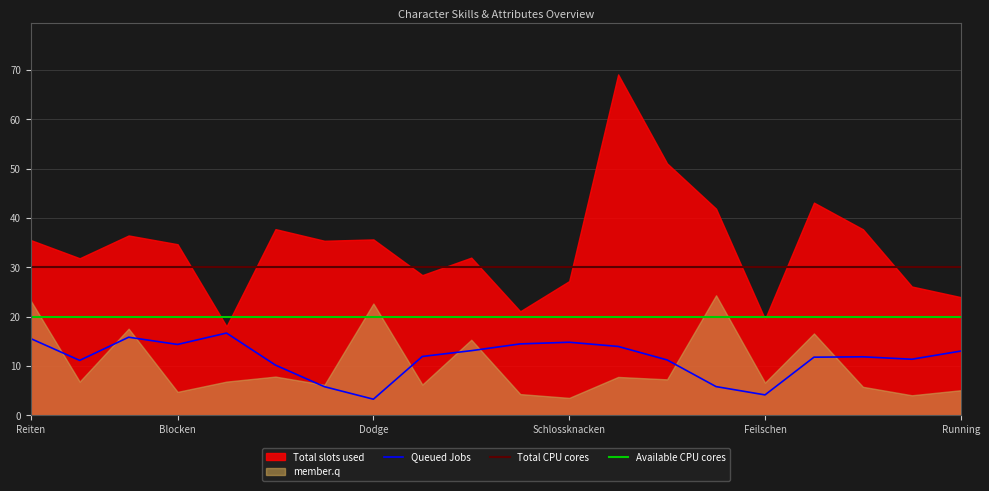

What is the sum of all Available CPU cores values?

400.0